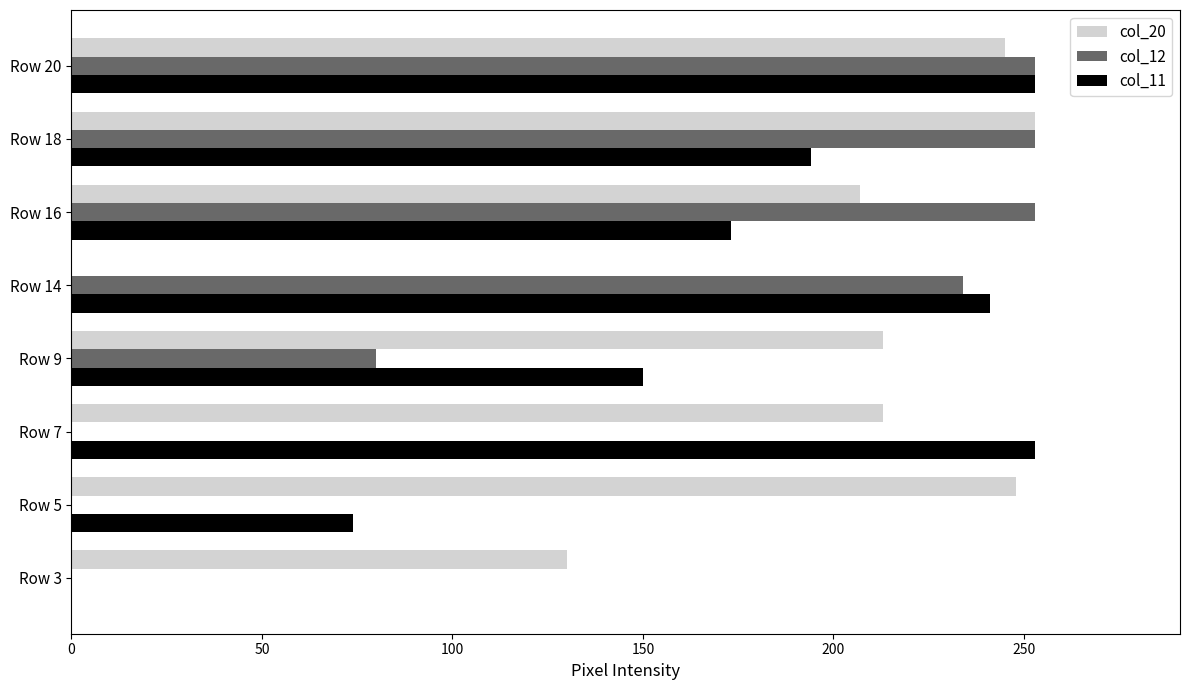

How many positive values does the col_20 series have?

7